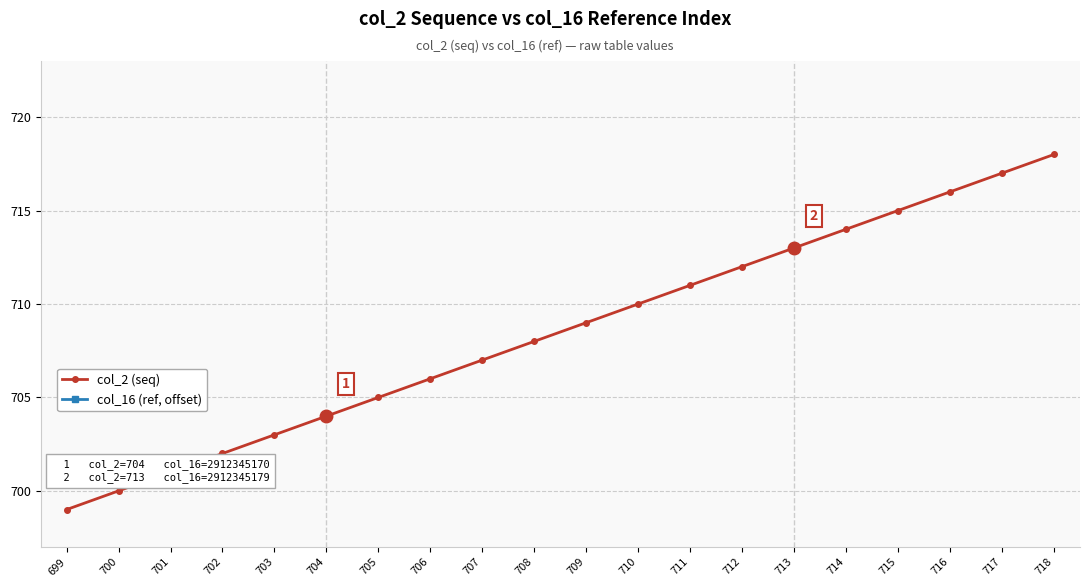

Rank the series at 705 from lowest to highest value.

col_16 (ref, offset), col_2 (seq)